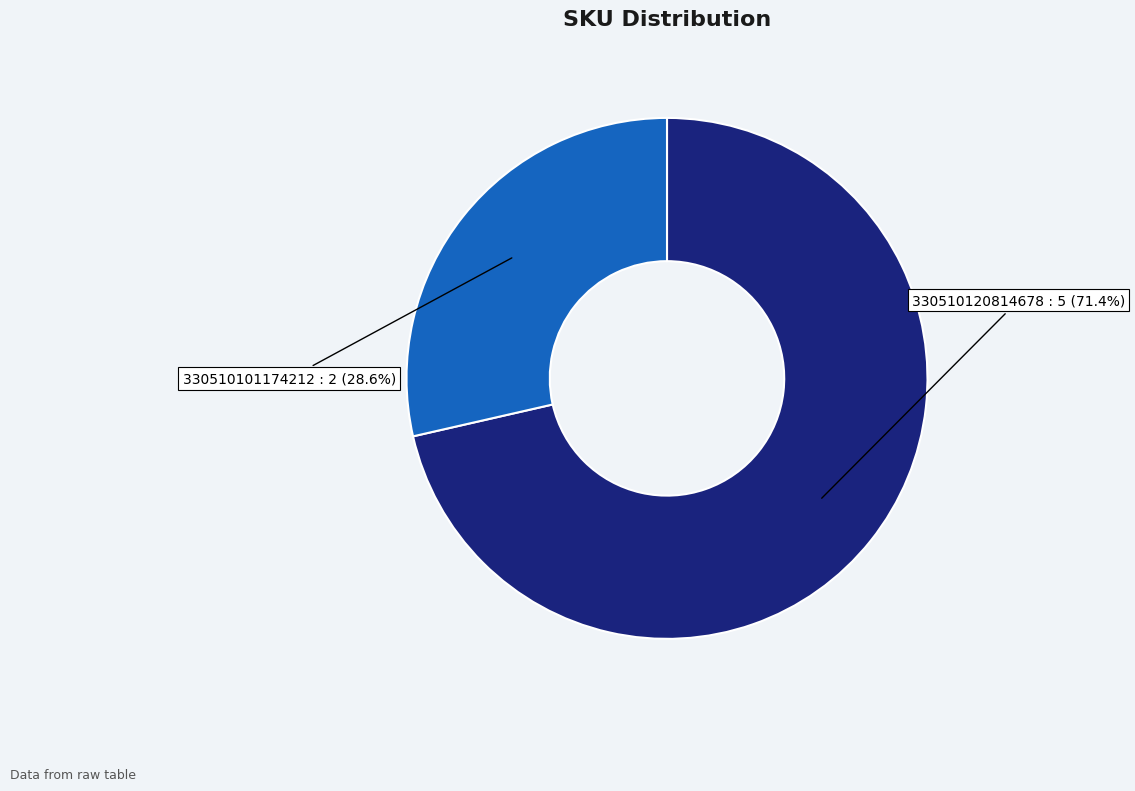

To the nearest percent, what is the combined percentage of 330510101174212 and 330510120814678?

100%